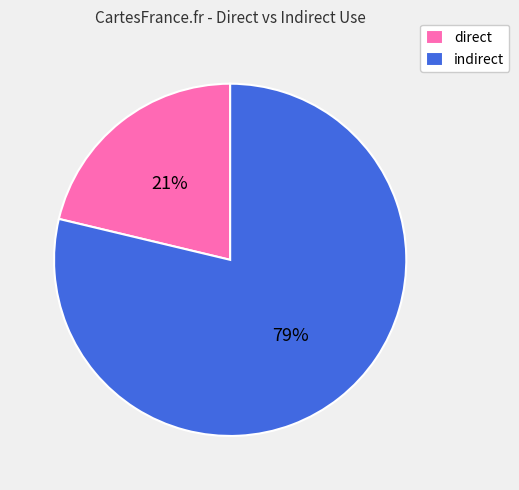

To the nearest percent, what portion does indirect represent?

79%